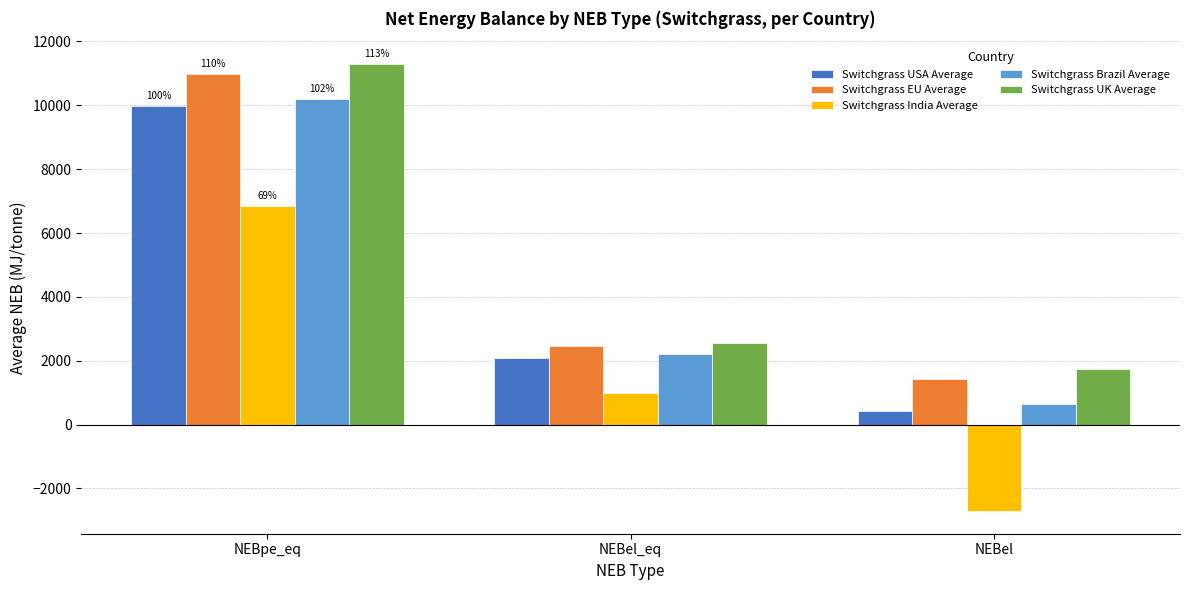

Reading left to right, list all the values displayed in this chart.

Switchgrass USA Average: 9980.0	2091.6	412.1
Switchgrass EU Average: 10986.8	2454.8	1418.8
Switchgrass India Average: 6852.3	991.8	-2715.7
Switchgrass Brazil Average: 10198.4	2204.5	630.4
Switchgrass UK Average: 11308.2	2571.0	1740.2